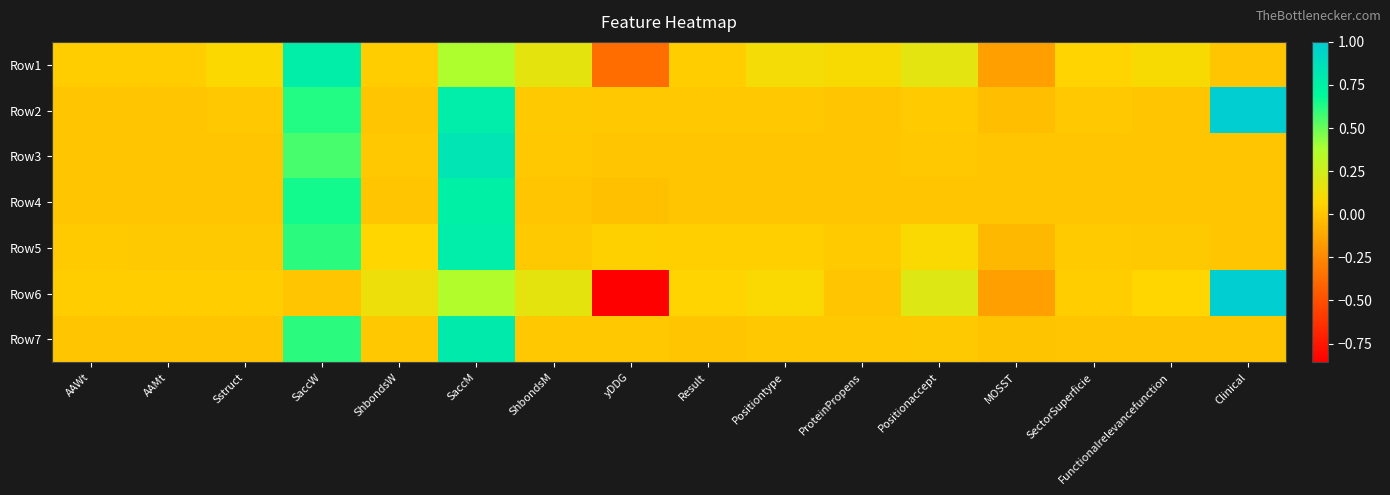

At which category is the sum across all series the highest?

SaccM